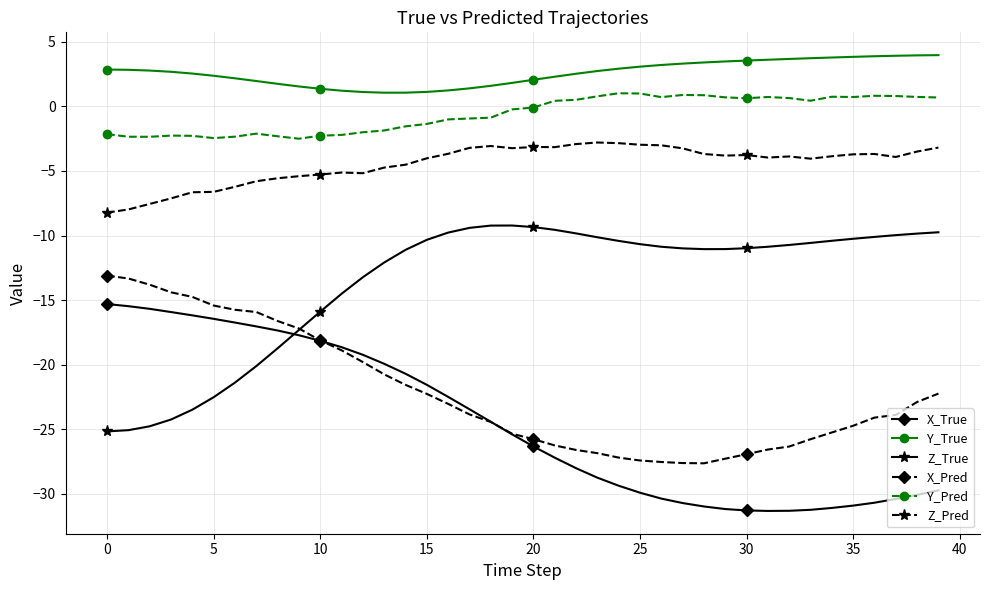

Which series has the largest total across all categories?

Y_True